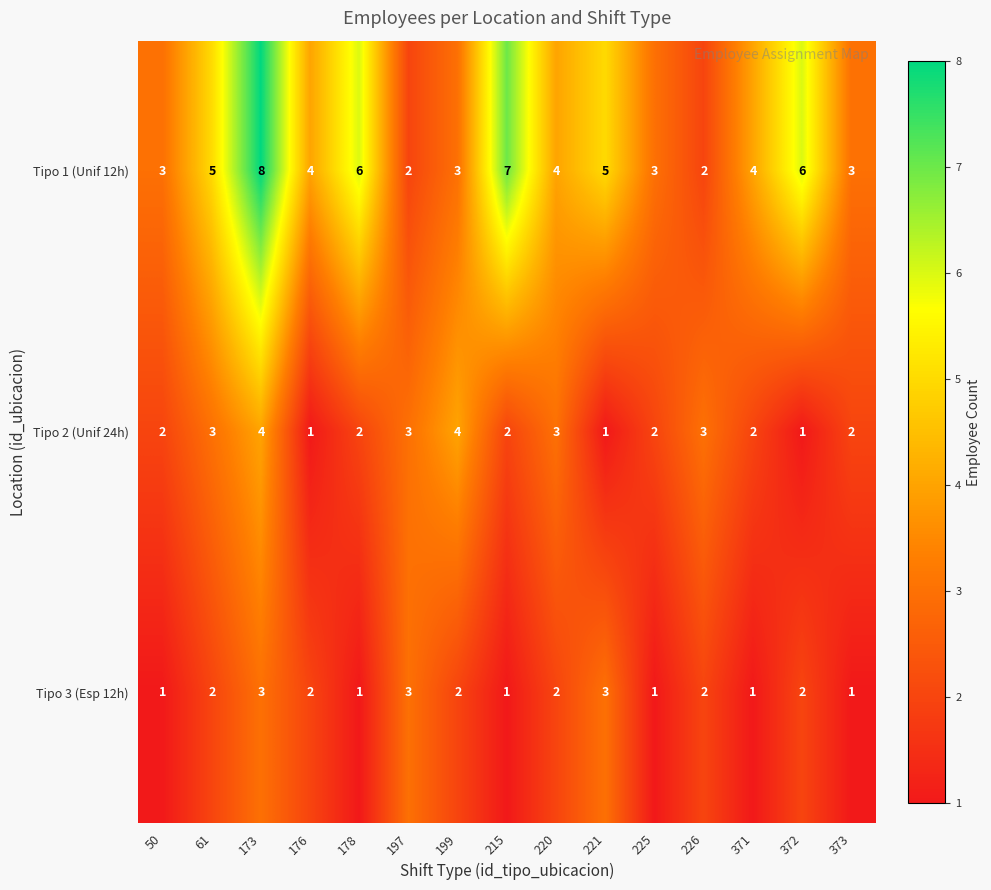

What is the approximate value of Tipo 3 (Esp 12h) at 173?

3